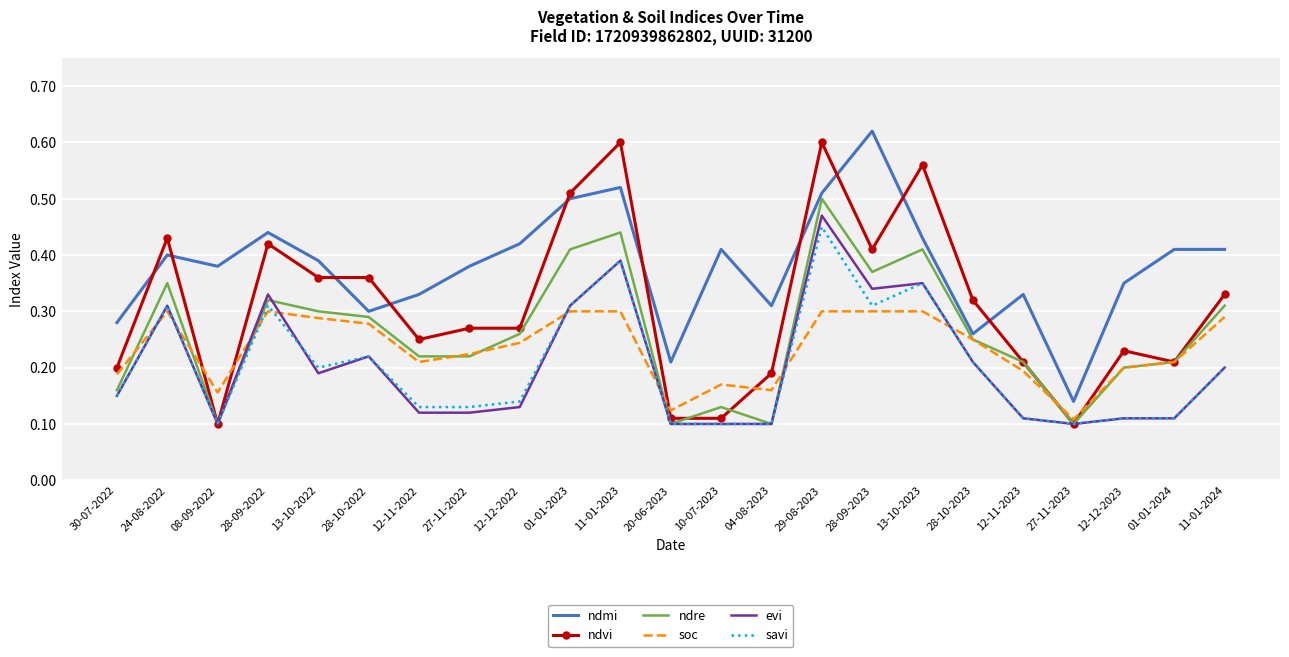

Is it true that ndvi equals 0.4 at 28-10-2022?

True